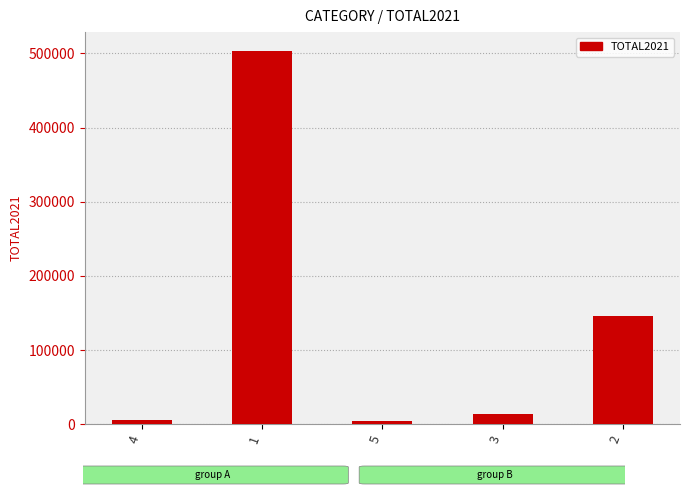

What is the sum of all values?

673282